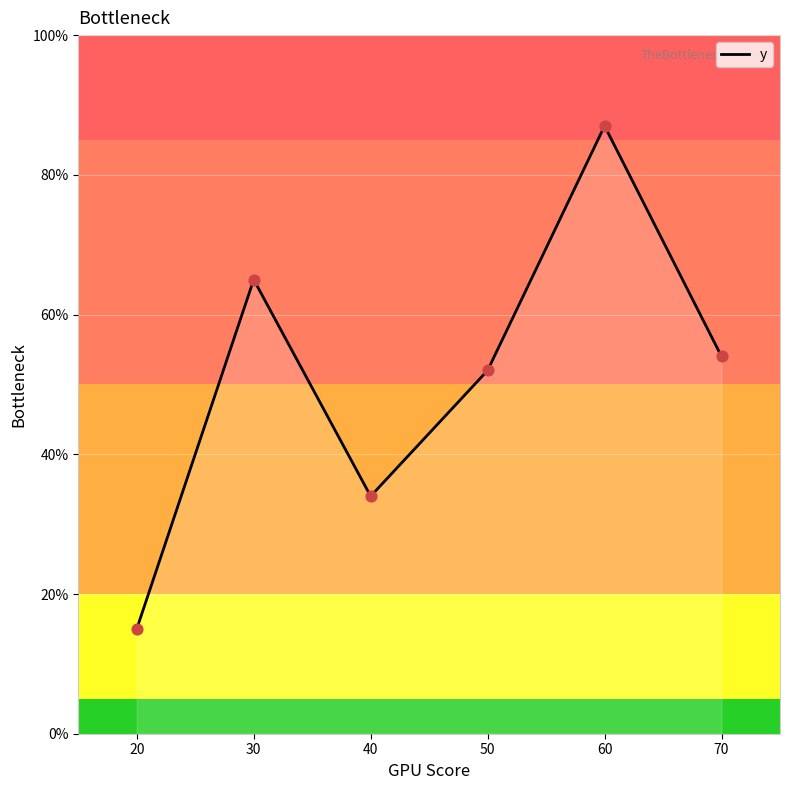

What is the ratio of the value at 20 to the value at 30?

0.2